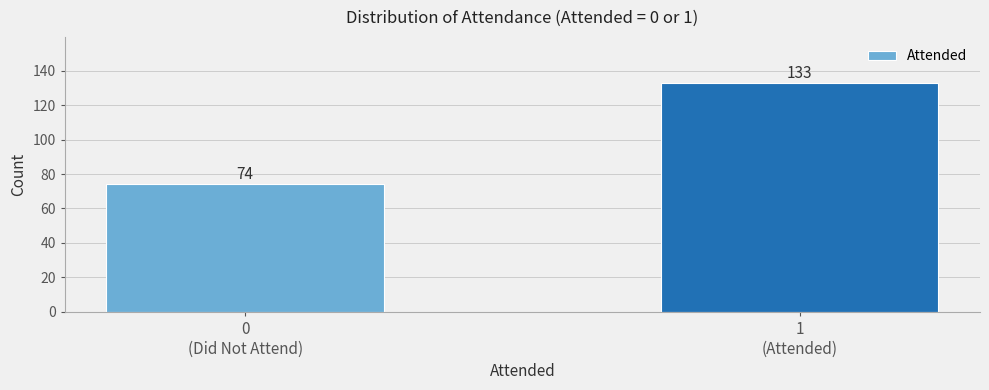

Reading left to right, what are all the values shown in this chart?

74	133